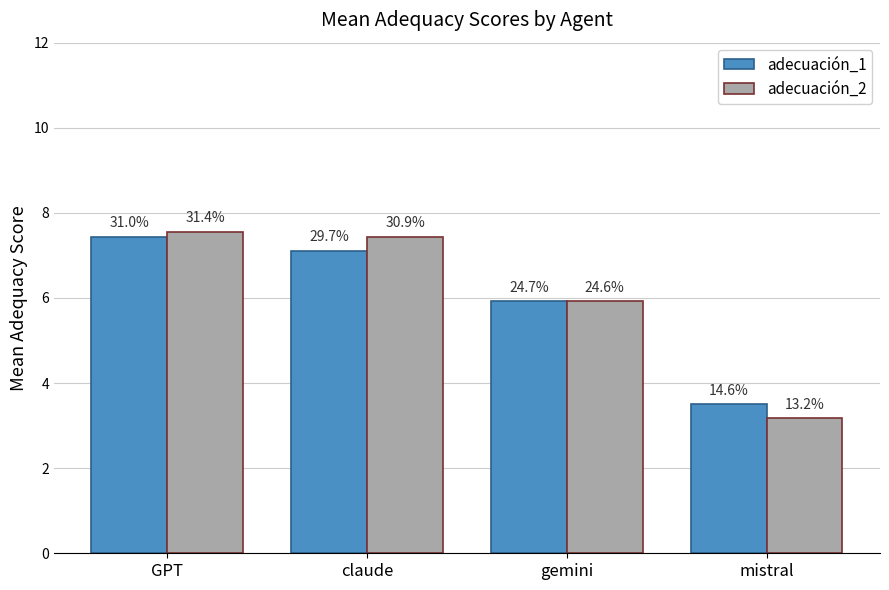

Reading right to left, list all the values displayed in this chart.

adecuación_1: mistral=3.5	gemini=5.9	claude=7.1	GPT=7.4
adecuación_2: mistral=3.2	gemini=5.9	claude=7.4	GPT=7.6